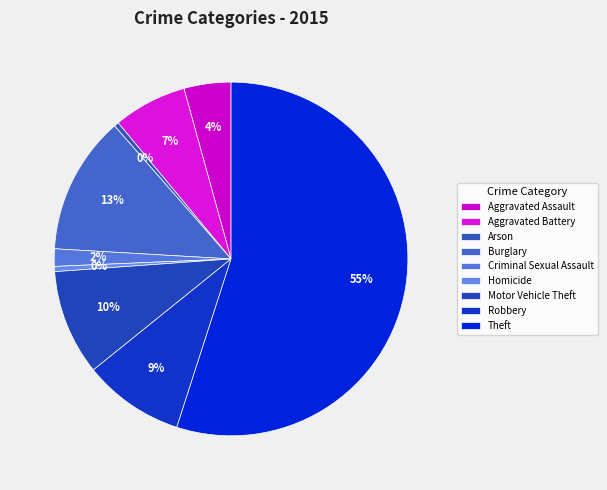

To the nearest percent, what is the difference between the largest and smallest slice percentages?

55%